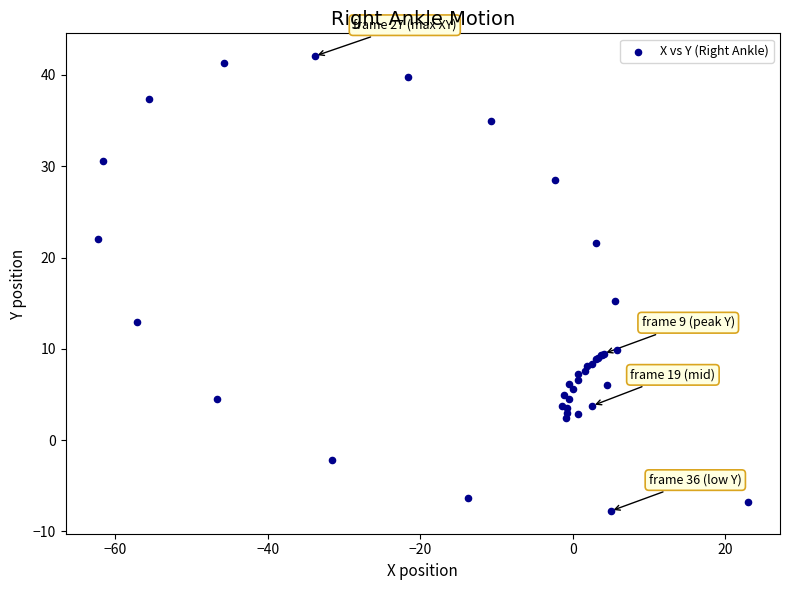

What Y value in the scatter plot is closest to 17?

15.2